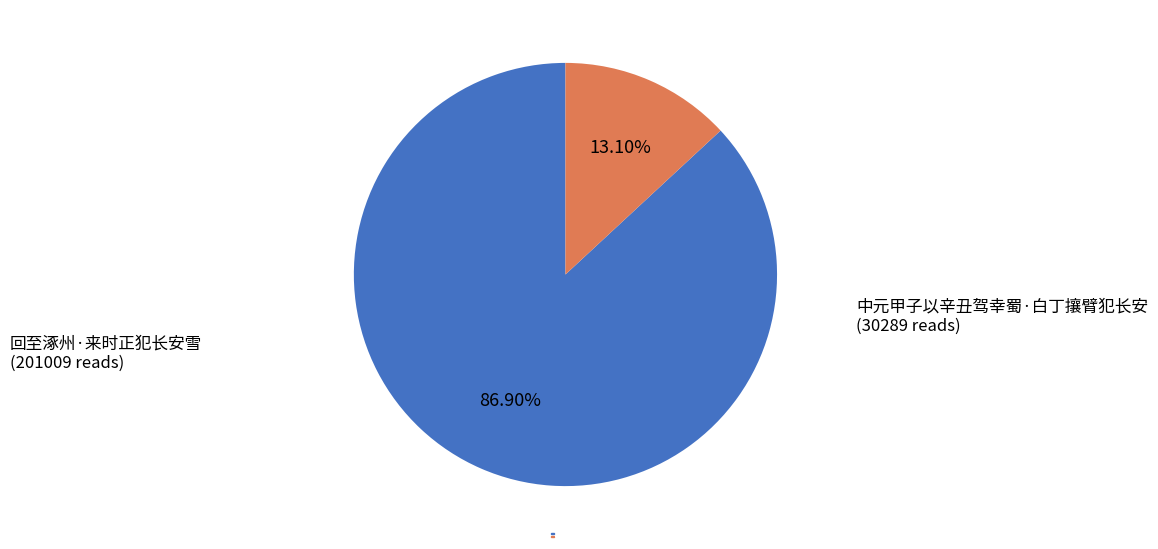

Does 回至涿州·来时正犯长安雪 account for over 50% of the chart?

Yes